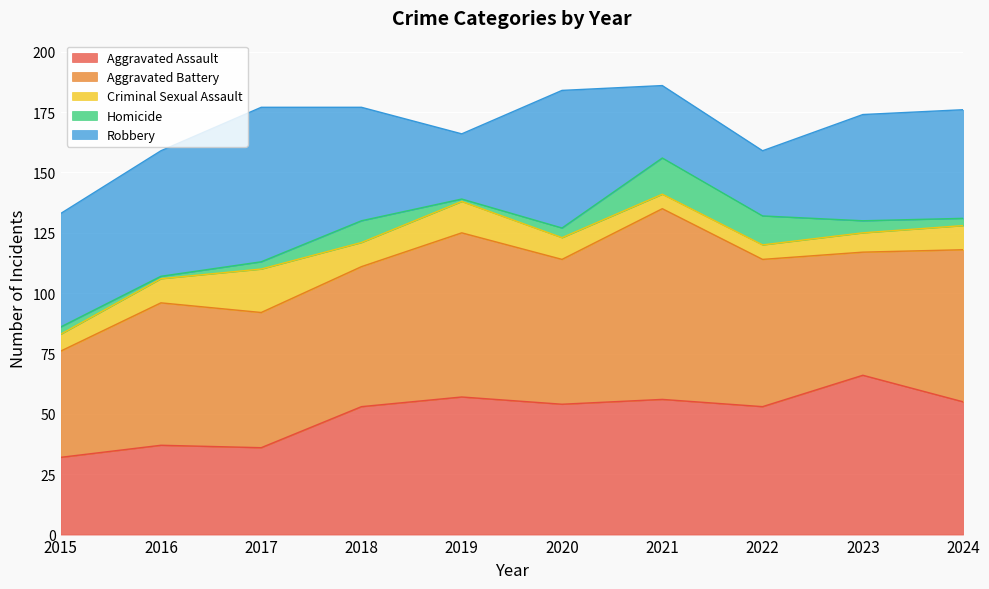

The Aggravated Assault series shows 37 at 2016. True or false?

True